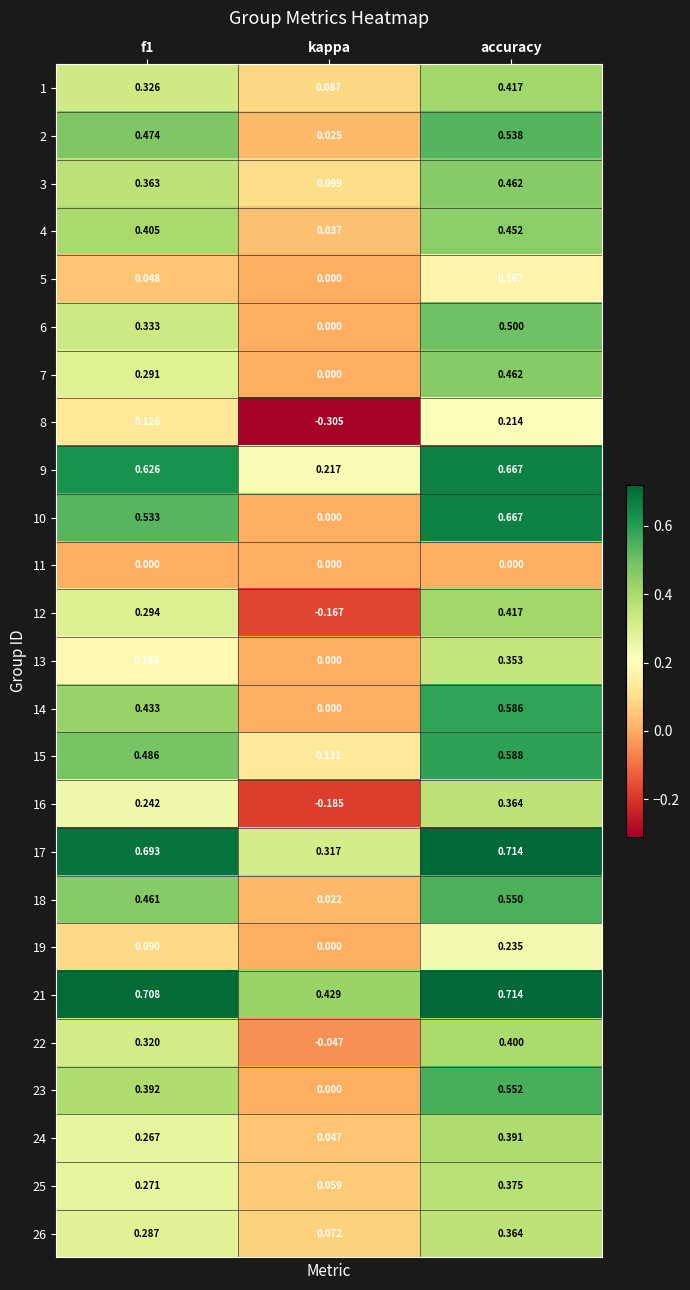

At which category is the sum across all series the highest?

accuracy